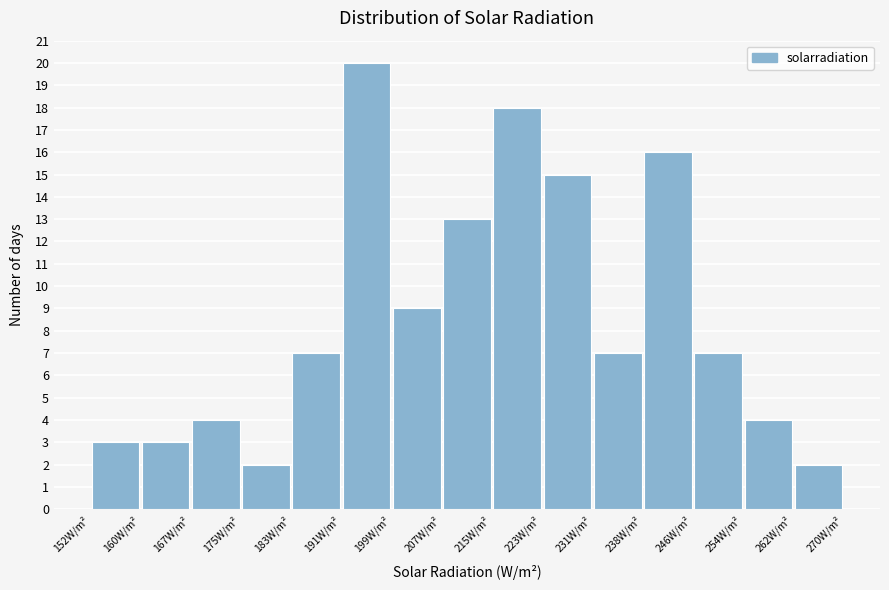

How tall is the bar that spans 207 to 215 on the x-axis? Neither the bar edges nor the heights are printed on the chart, so give them approximately, as read against the axes.

13